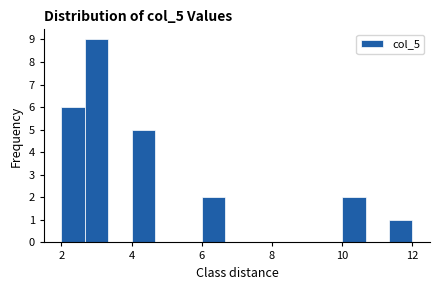

Read against the x-axis, roughly where is the centre of the tallest bar?

3.0